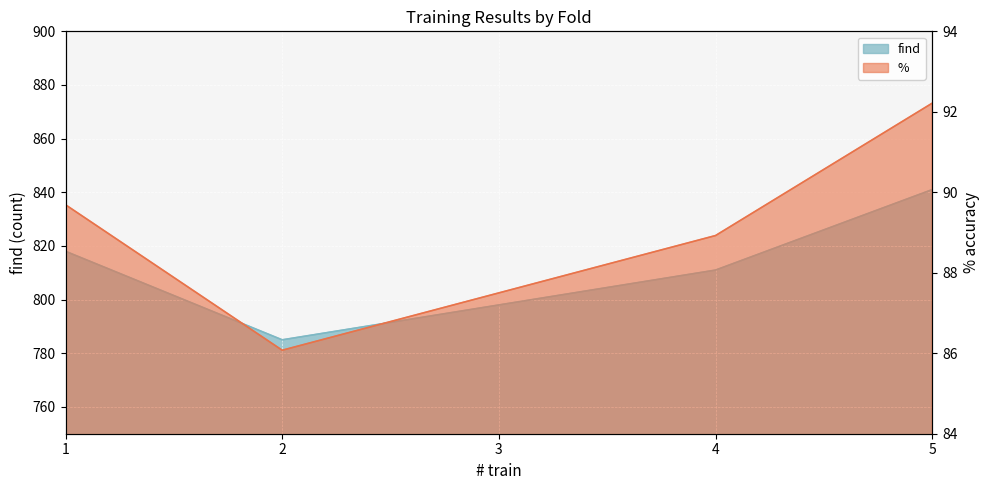

Which series has the widest spread of values?

find